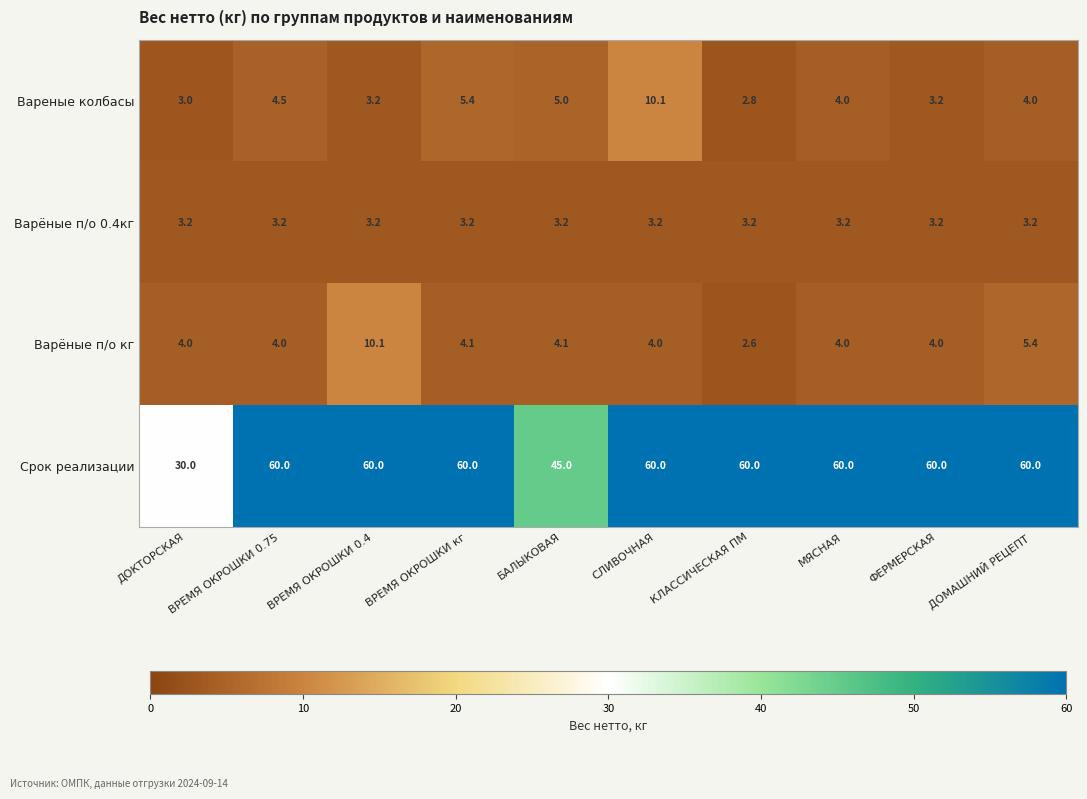

Read the Срок реализации value at СЛИВОЧНАЯ.

60.0